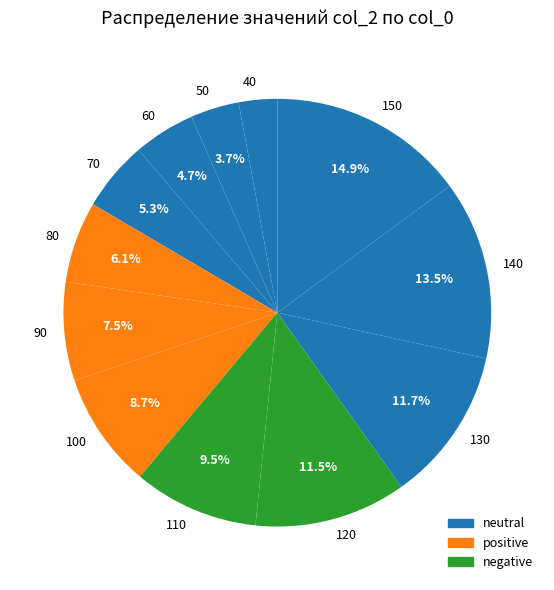

Does 50 represent more than half of the total?

No